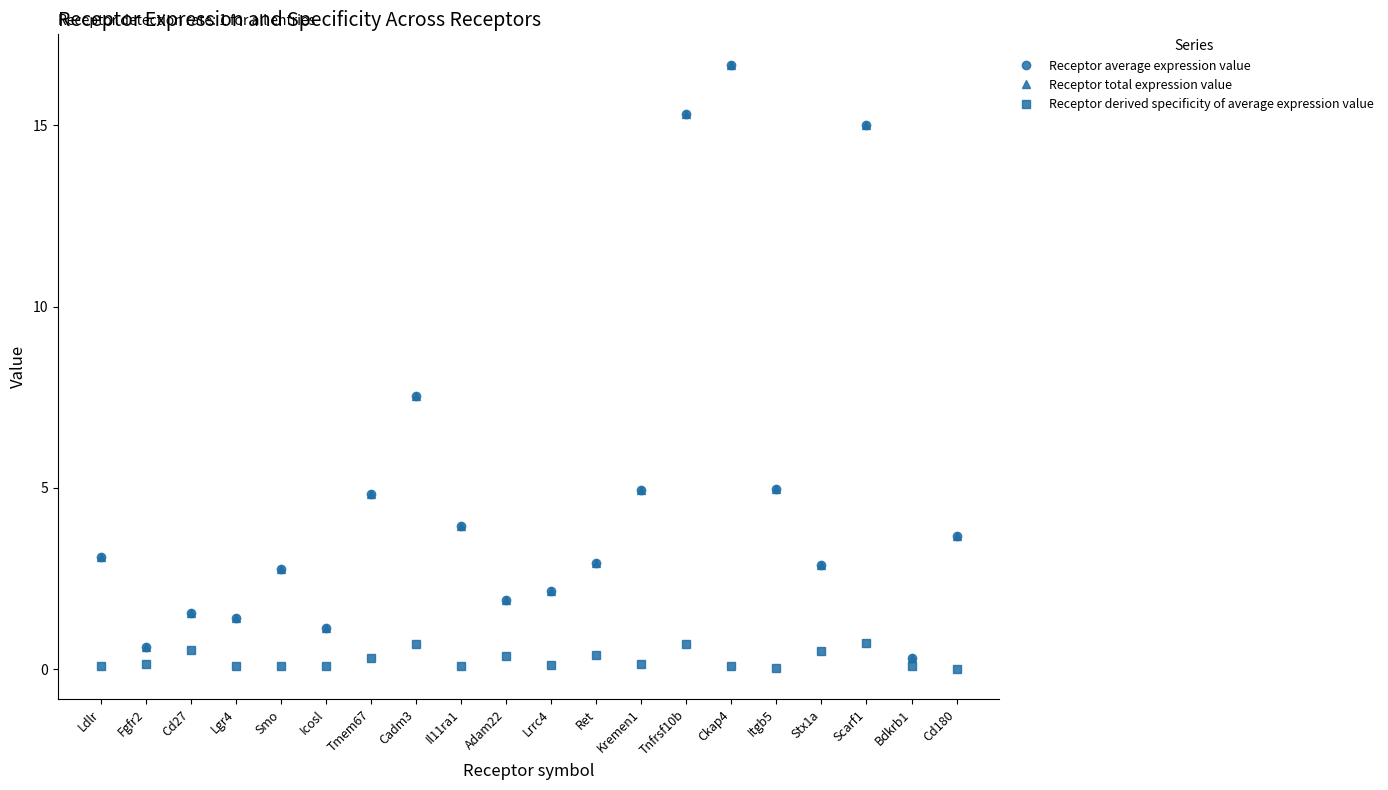

Does the chart have visible grid lines?

No